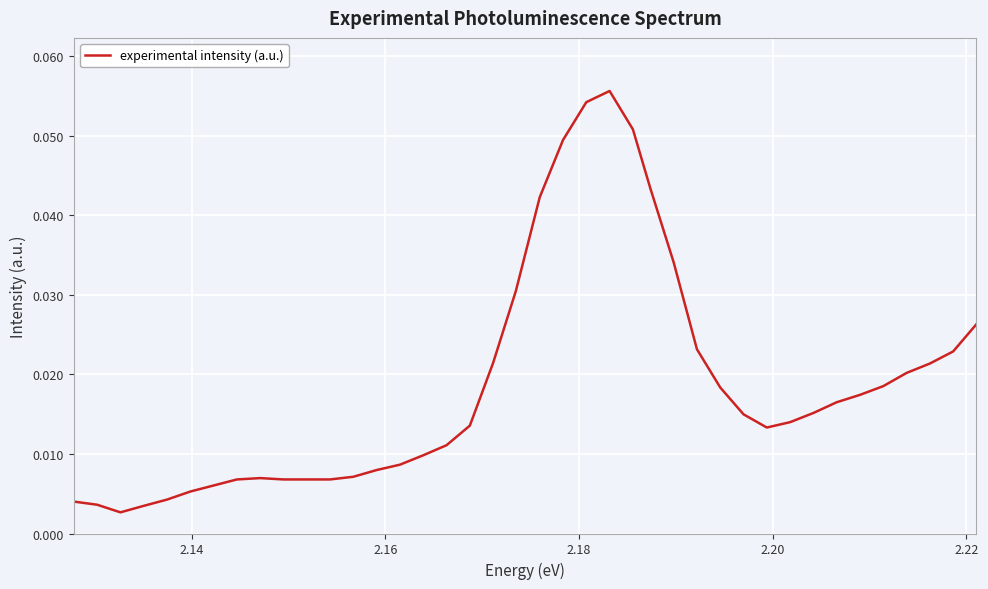

How many lines are shown in the chart?

1